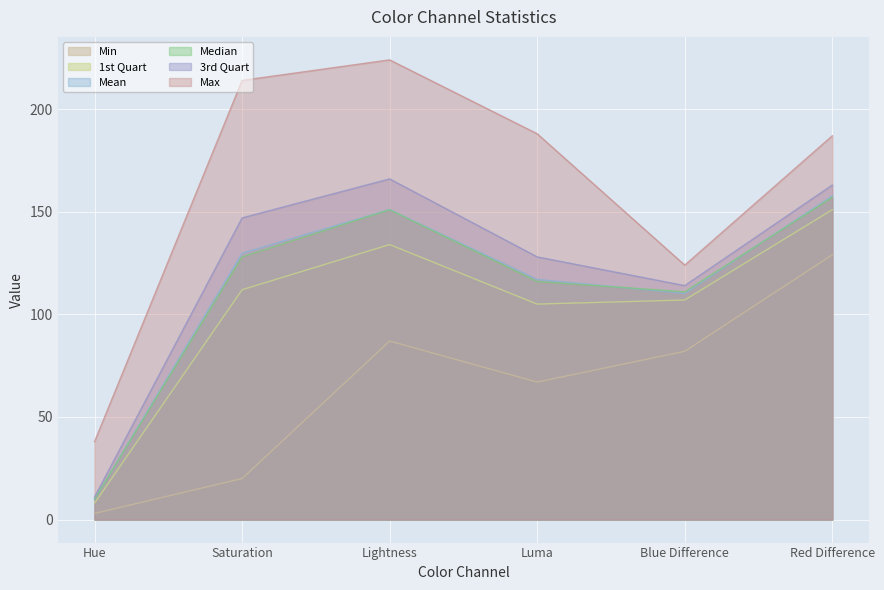

What value does the Max series have at Blue Difference?

124.0